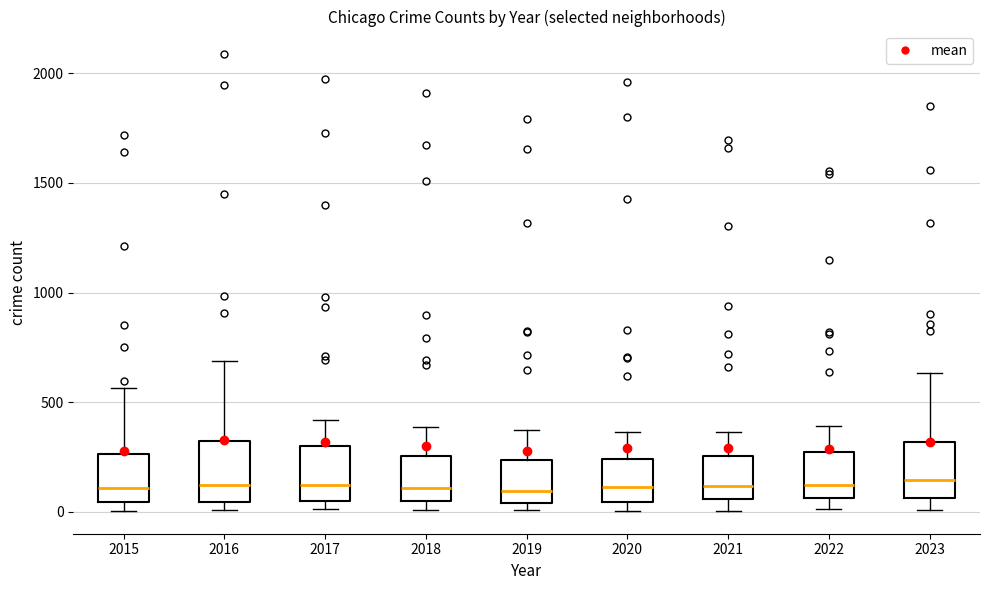

Where is the upper edge of the box at x = 2015 on the y-axis? The values are not printed on the chart, so give them approximately, as read against the axis.

250